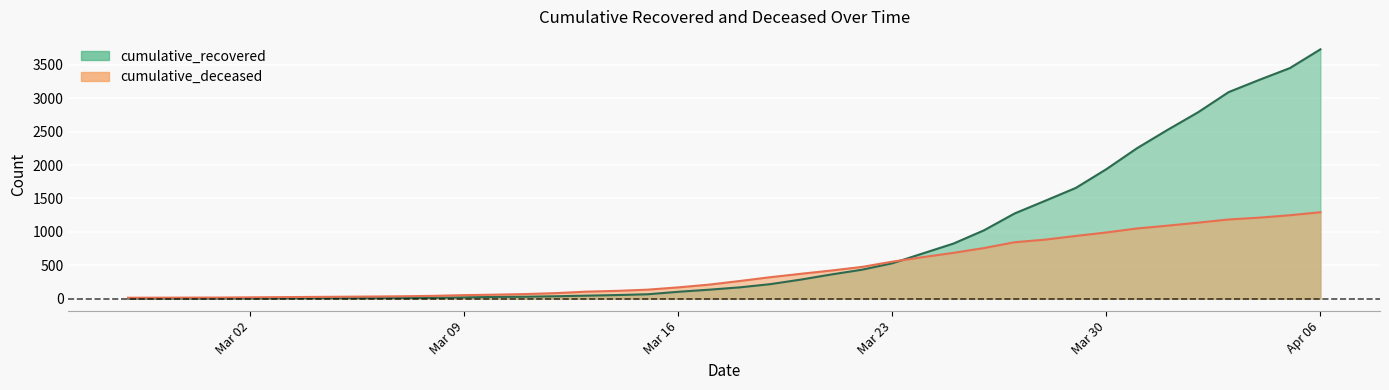

How many lines are shown in the chart?

2